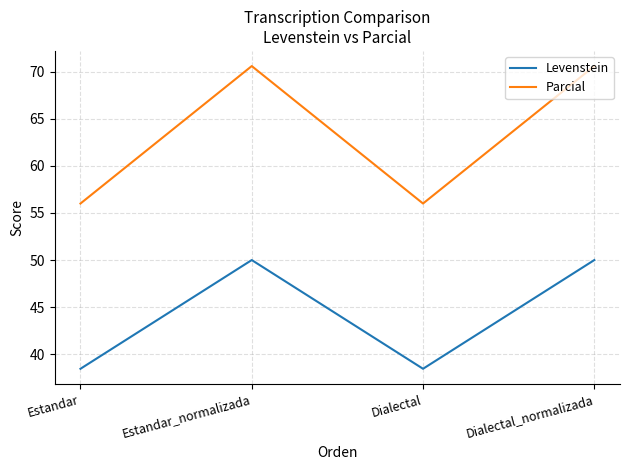

What are all the series names shown in the legend?

Levenstein, Parcial